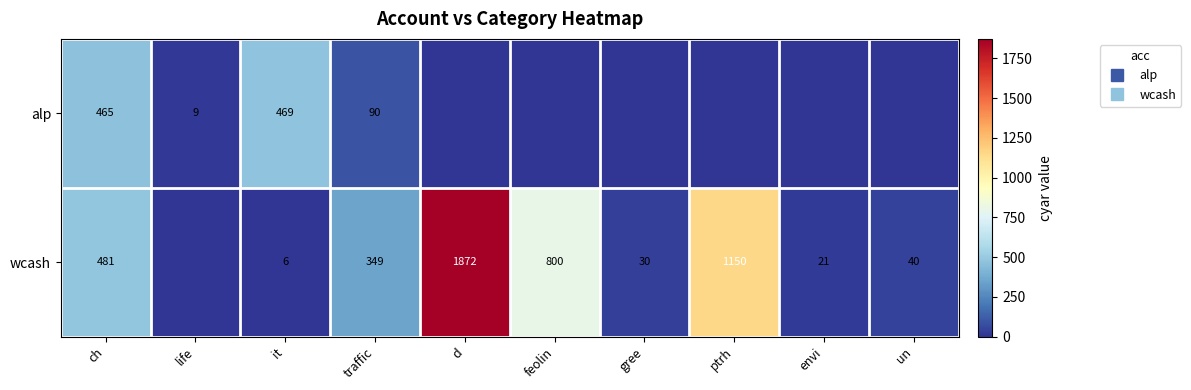

Which series has the largest total across all categories?

wcash